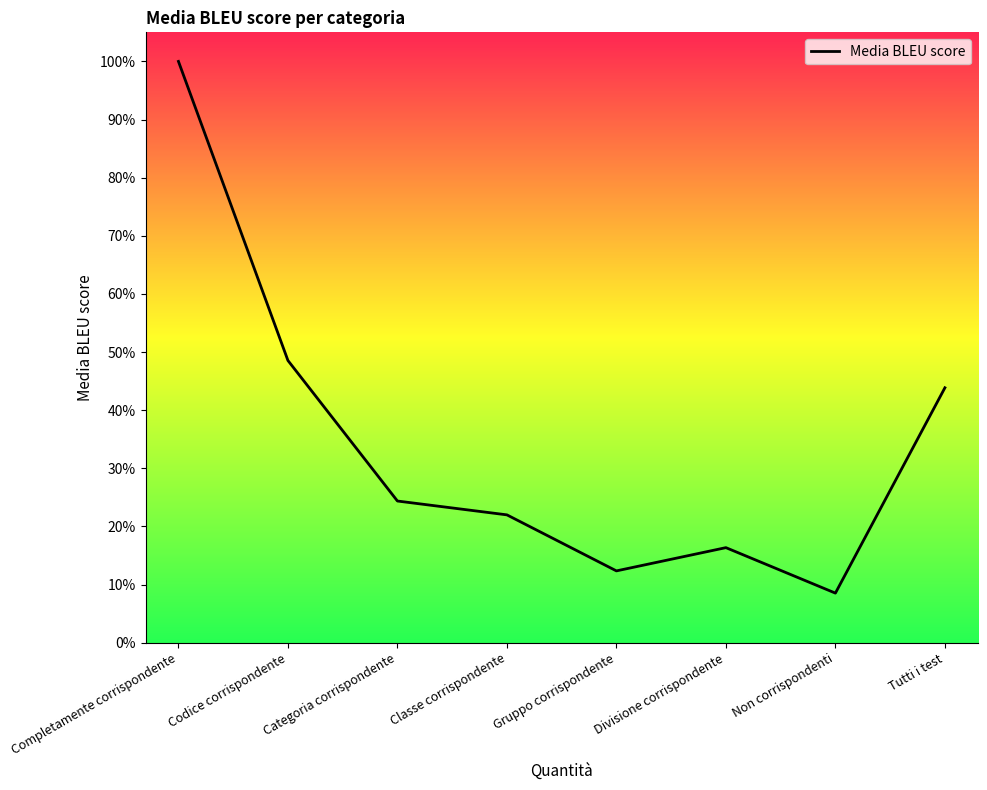

Is this an area chart (filled region under the line)?

No